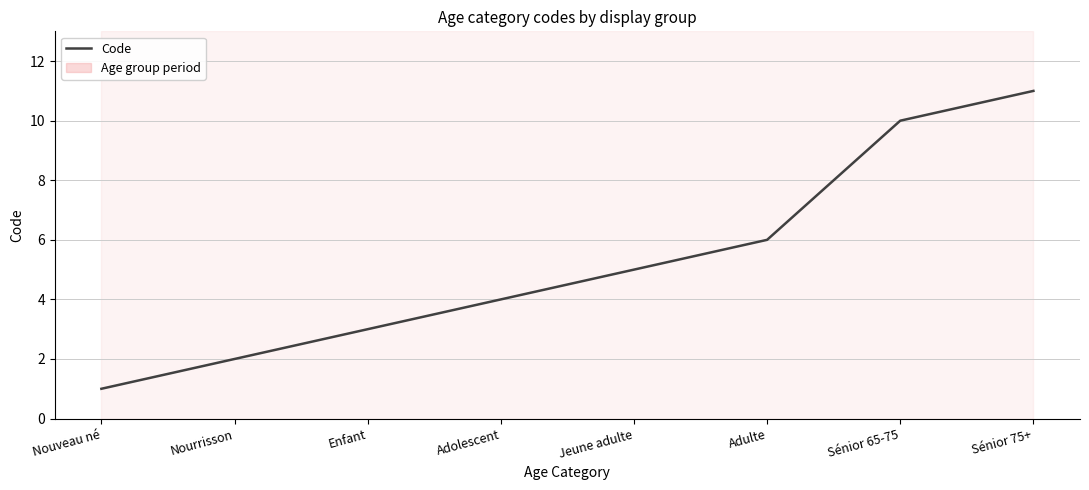

The value at Nourrisson is 2. True or false?

True